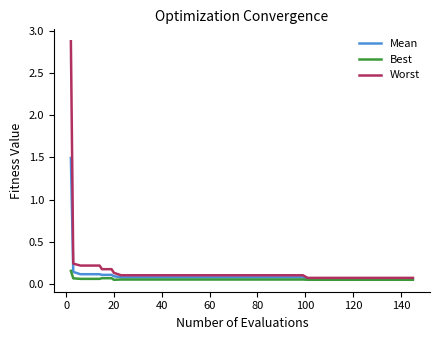

What is the highest value of the Worst series?

2.9